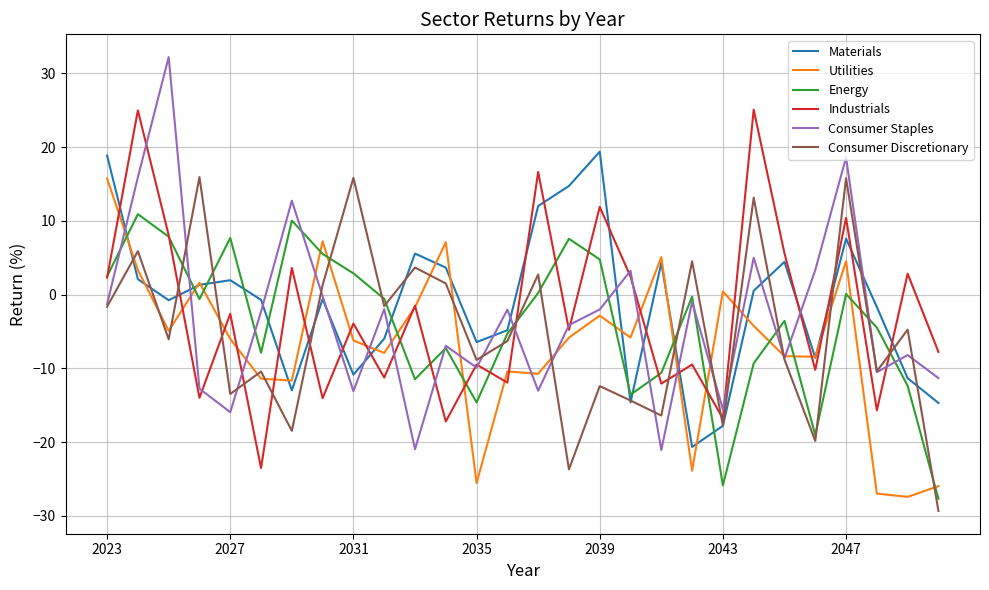

What is the lowest value of the Materials series?

-20.7